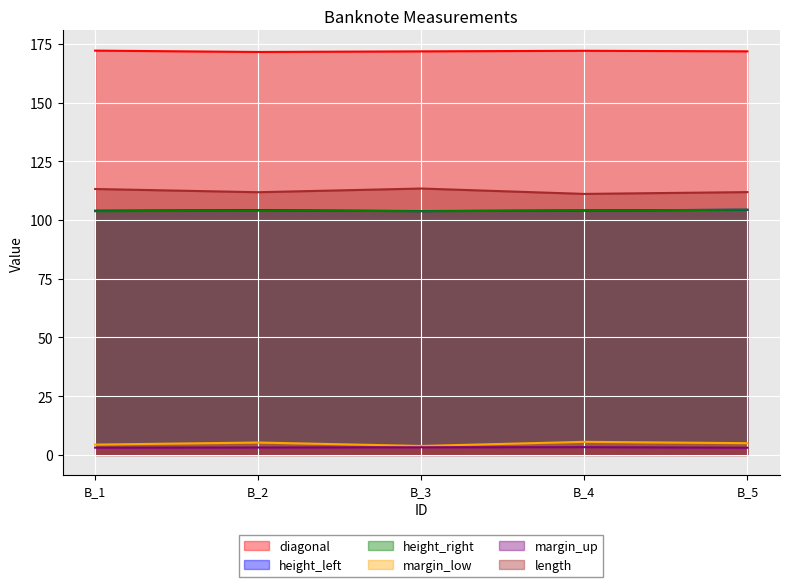

What is the difference between the maximum and second lowest values in the height_right series?

0.6